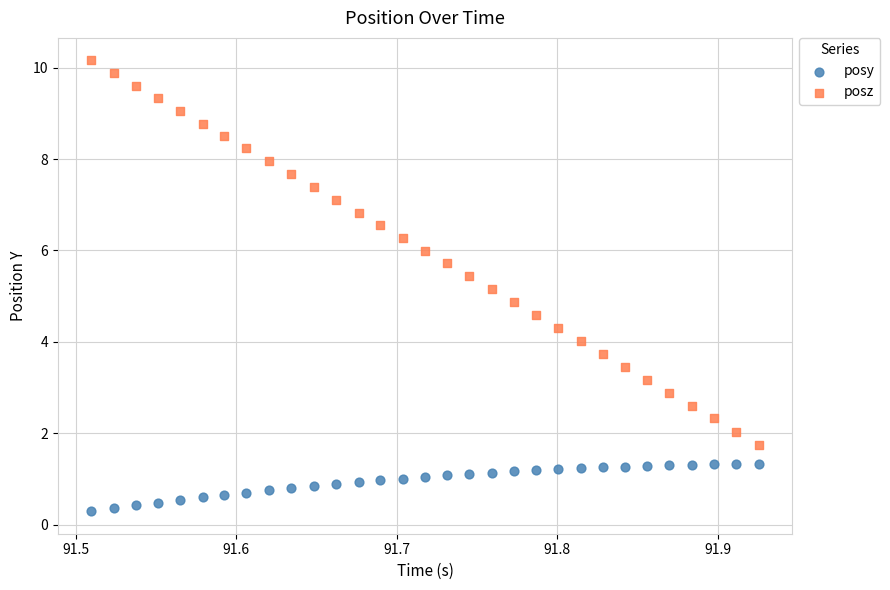

Which series has the widest spread of Y values?

posz